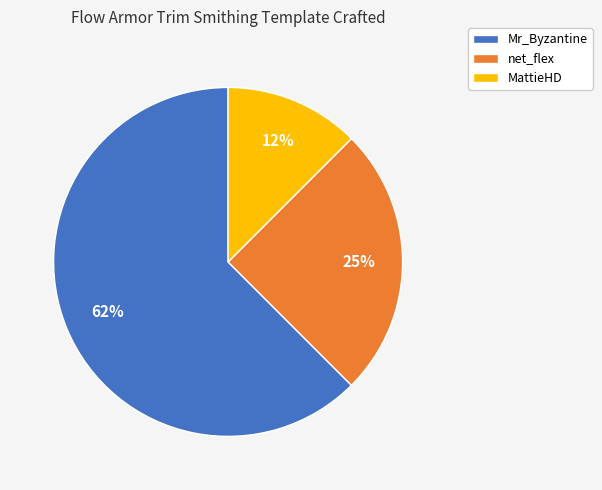

True or false: MattieHD accounts for 22% of the total.

False